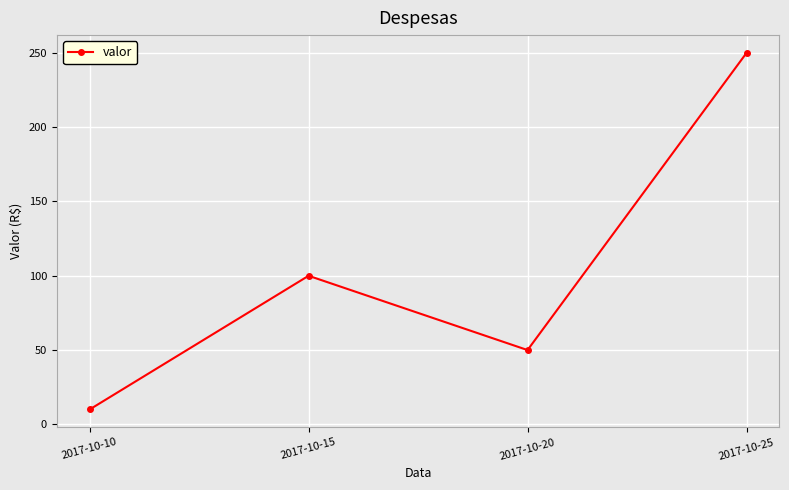

Count the number of data series in this chart.

1